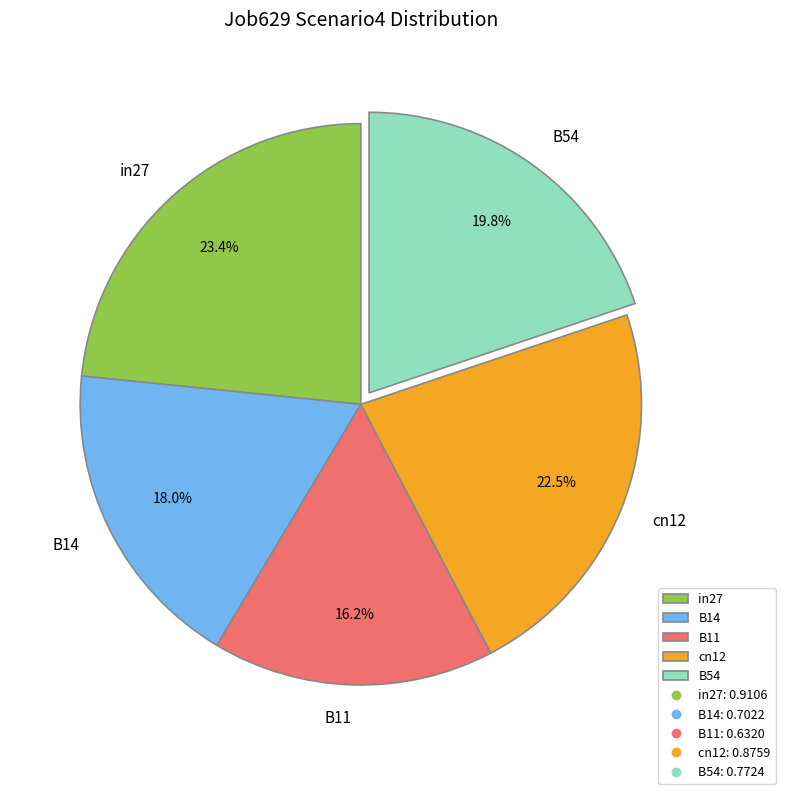

To the nearest percent, what portion does B14 represent?

18%